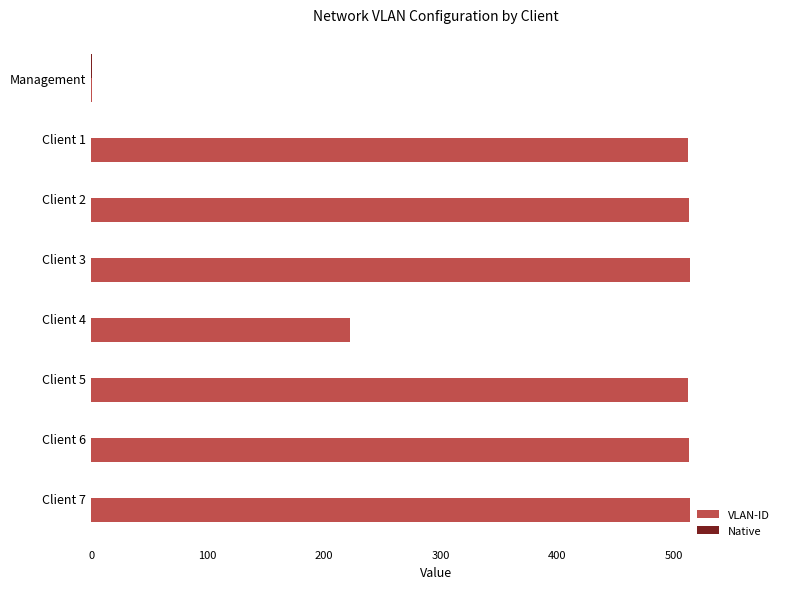

List the series in order of their peak value, lowest first.

Native, VLAN-ID